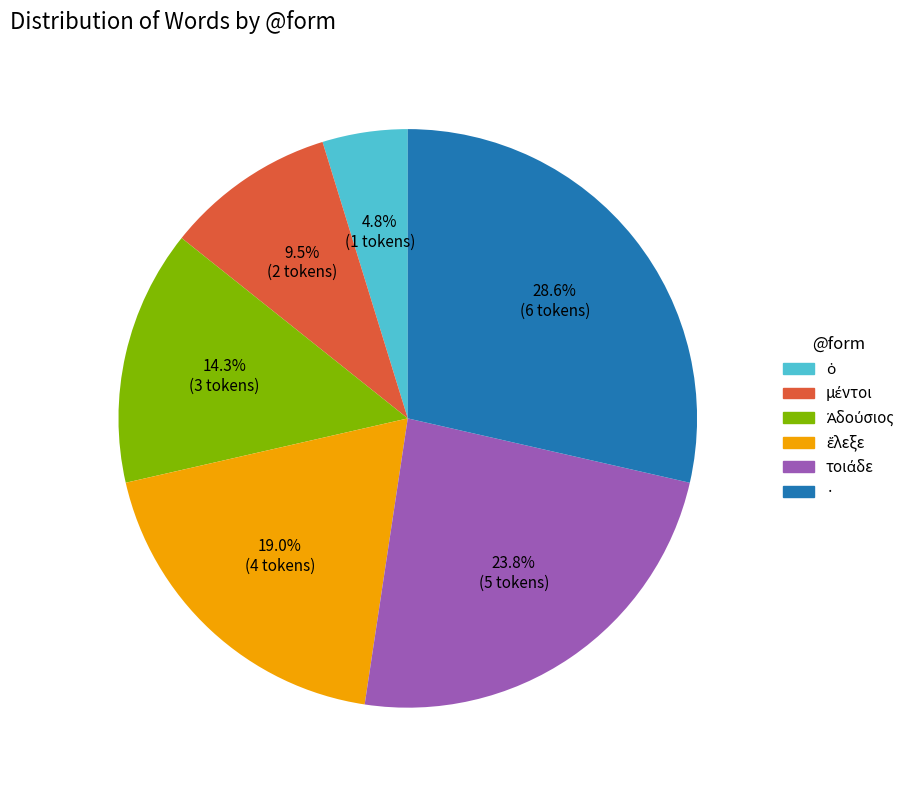

Does any single category account for the majority?

No